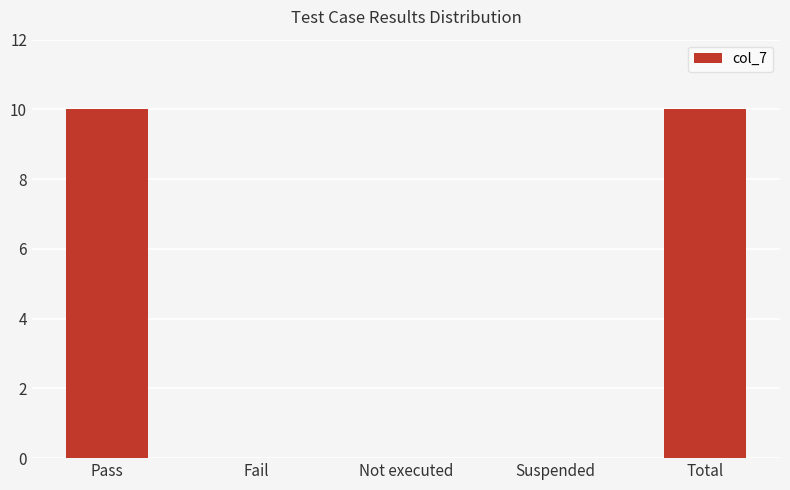

The chart shows a value of 0 at Suspended. True or false?

True